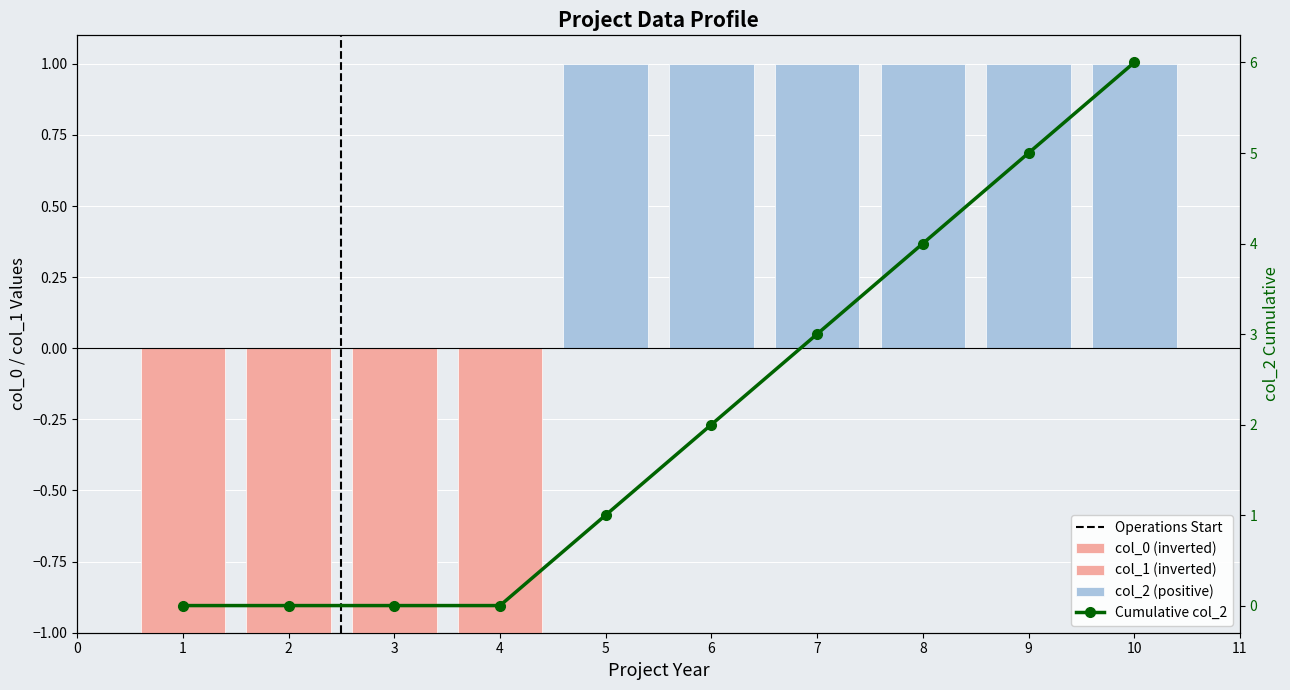

What is the value of the col_1 bar at the 4th from the left?

-1